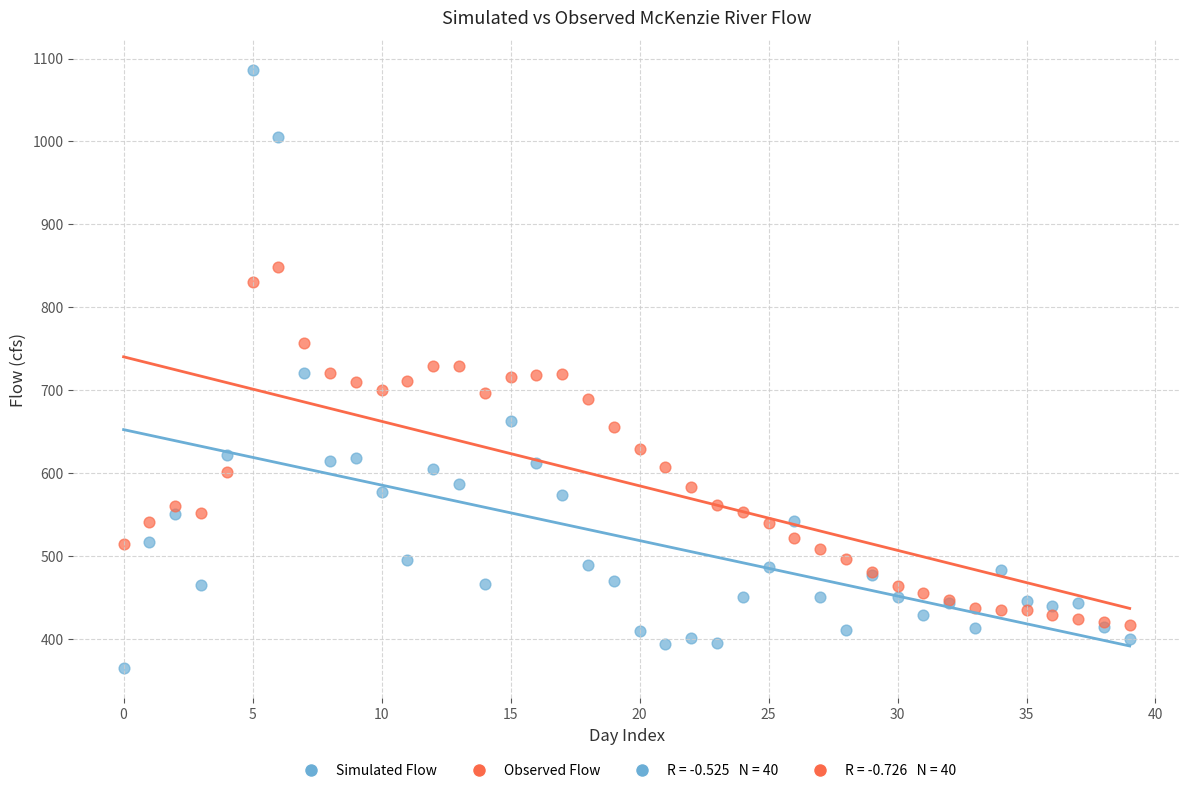

Which series reaches the maximum Y coordinate?

Simulated Flow